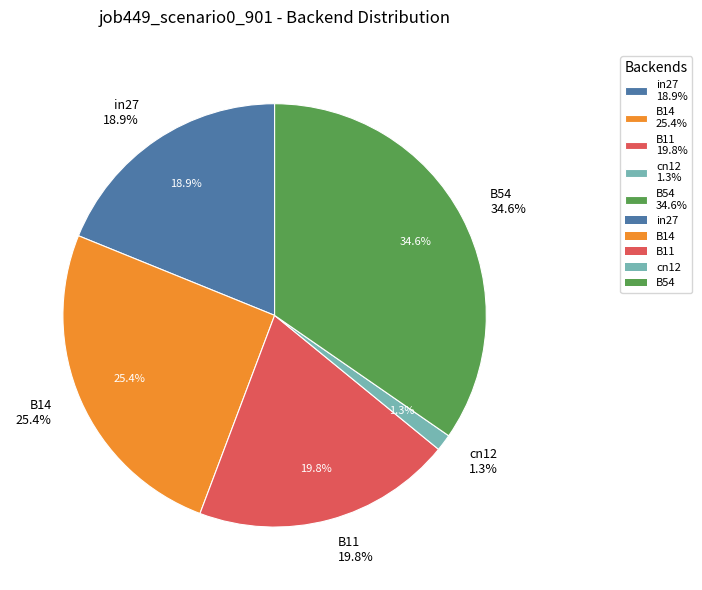

Is there any slice that represents more than half of the pie?

No